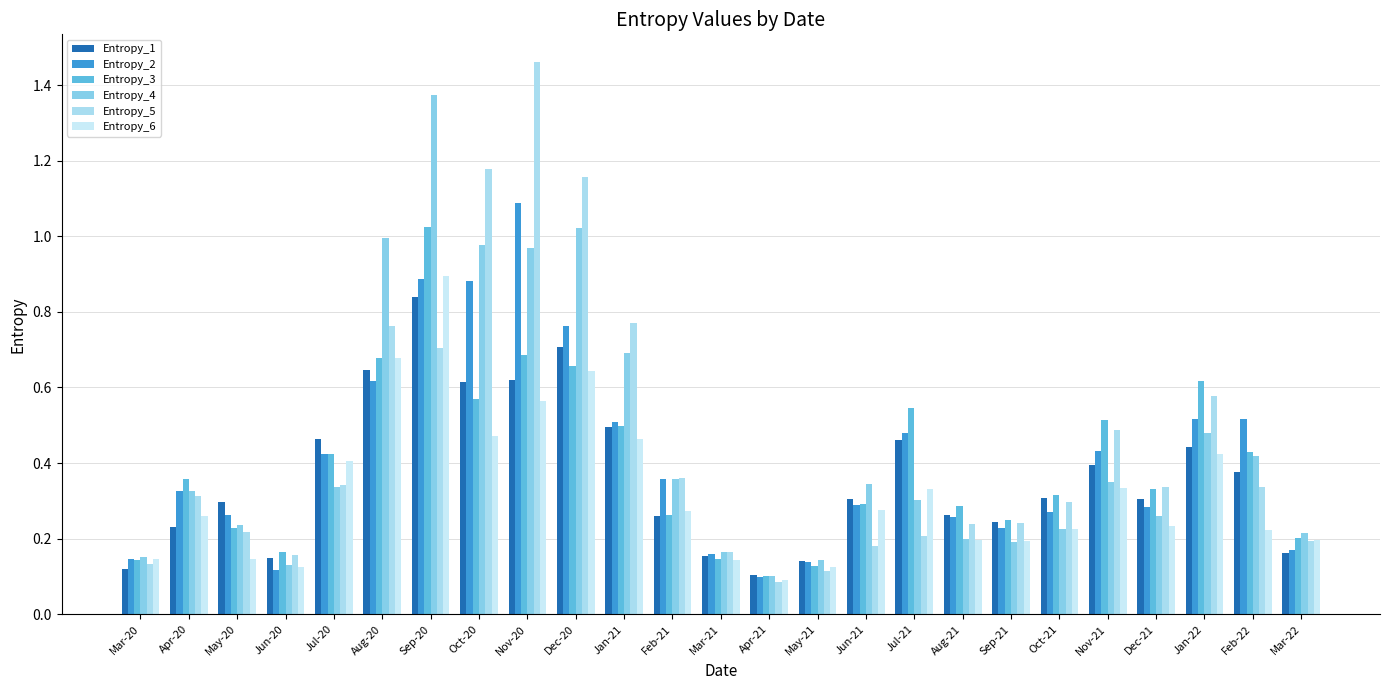

The value of Entropy_5 at Apr-21 is 0.1. True or false?

False